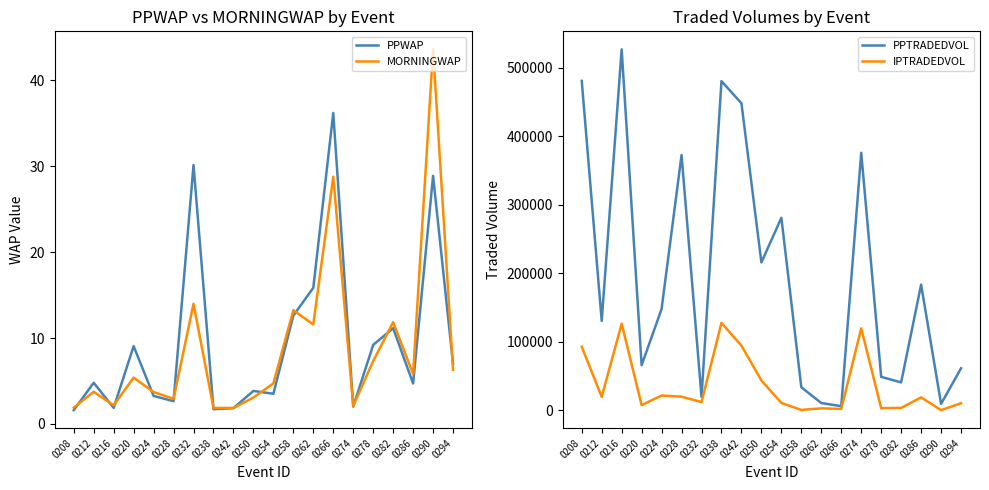

Reading left to right, transcribe all the data shown in this chart.

PPWAP: 1.6	4.8	1.9	9.1	3.3	2.6	30.1	1.7	1.8	3.8	3.5	12.6	15.9	36.2	2.0	9.2	11.1	4.7	28.9	7.0
MORNINGWAP: 1.9	3.7	2.2	5.4	3.7	2.9	14.0	1.9	1.9	3.1	4.7	13.2	11.6	28.8	2.1	7.3	11.8	5.8	43.6	6.3
PPTRADEDVOL: 480549.0	130545.6	526462.9	65893.1	147913.0	372397.9	19570.7	480109.0	447862.9	215782.2	280868.6	33665.6	10738.4	6185.7	375675.2	48923.0	40801.2	183407.3	9505.5	61442.4
IPTRADEDVOL: 92833.8	19694.7	126497.4	7704.7	21716.3	20032.9	12112.5	127673.5	94375.9	43646.2	10859.9	735.9	2983.4	2157.1	119607.9	3292.9	3627.4	19003.1	378.2	10414.1